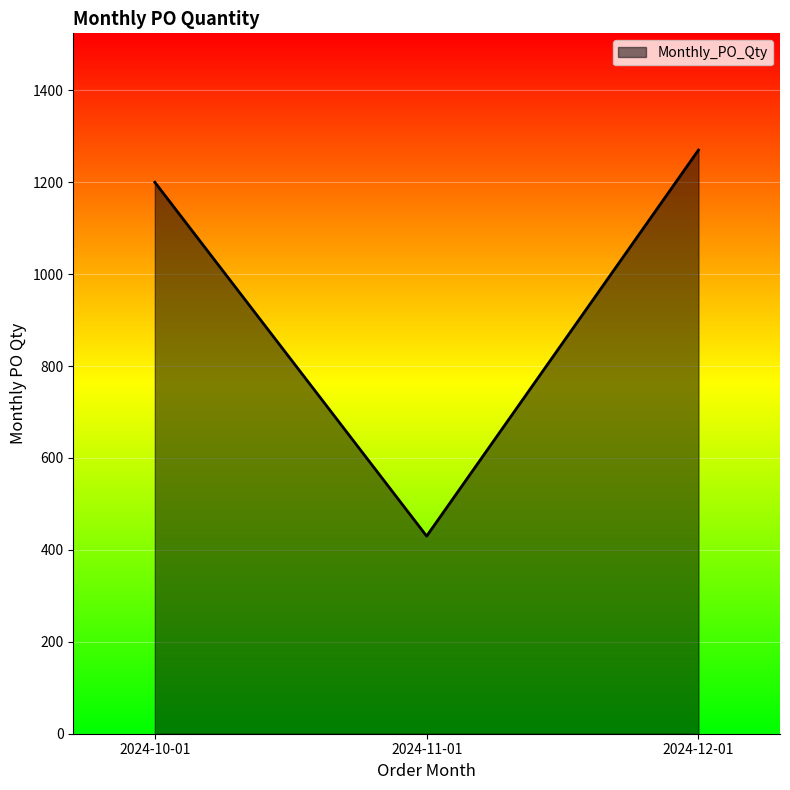

The value at 2024-11-01 is 112. True or false?

False